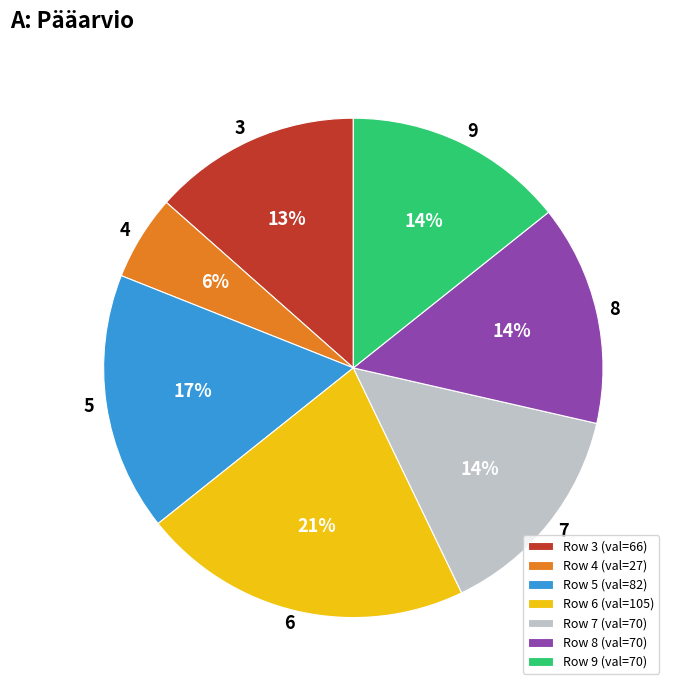

What percentage is the 4 slice, to the nearest percent?

6%